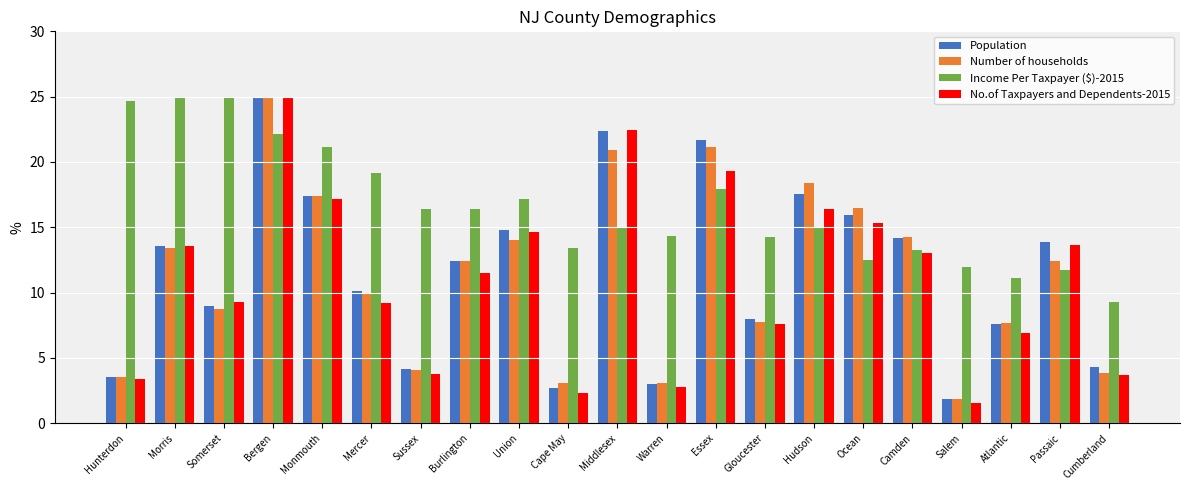

At which label does Number of households reach its peak?

Bergen